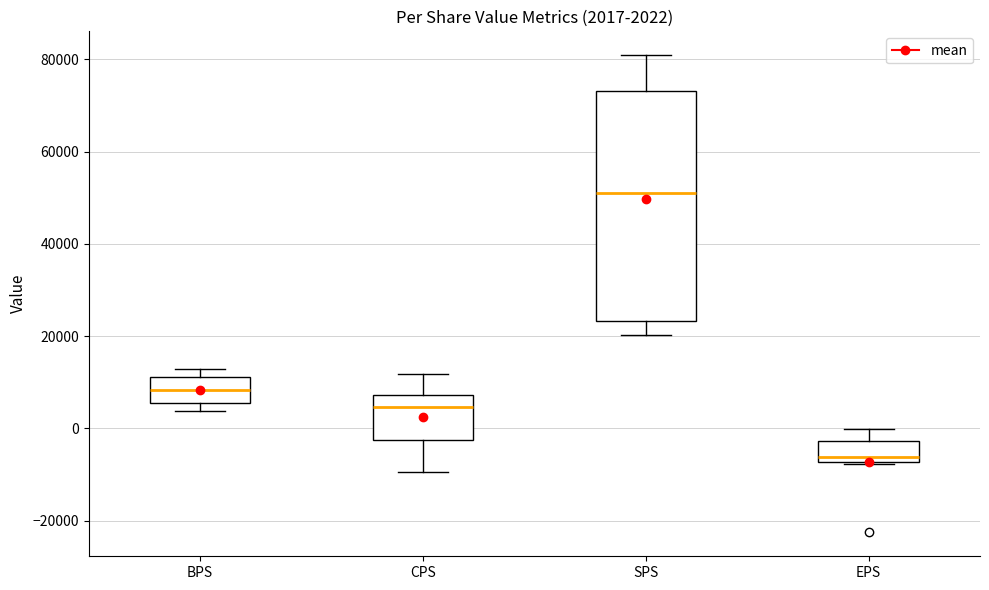

Which box's median line is the highest?

SPS